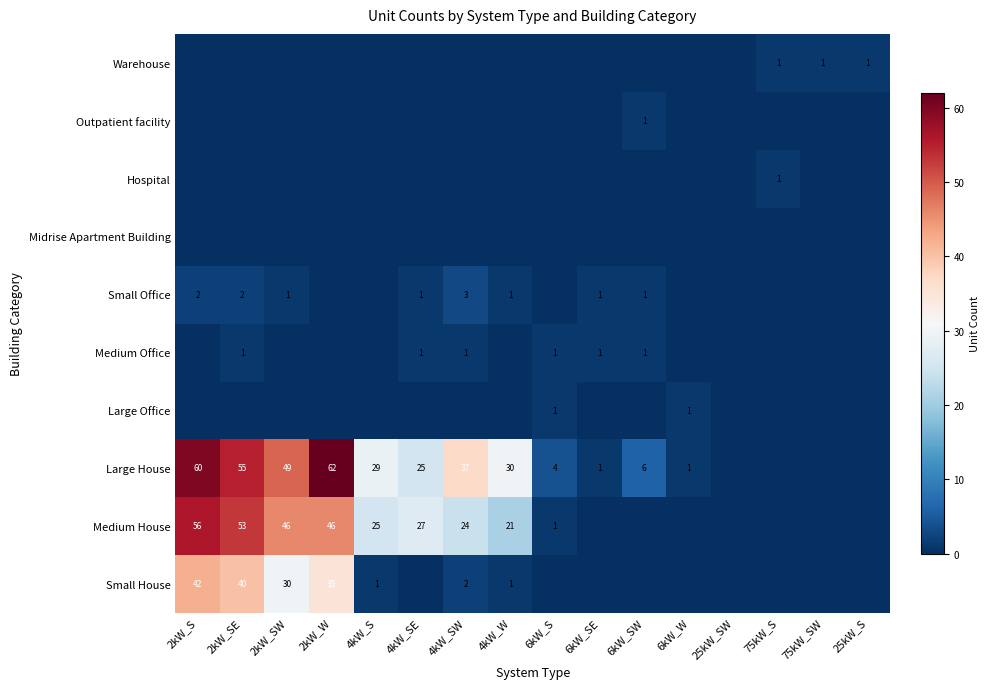

The value of Medium House at 4kW_SW is 7. True or false?

False